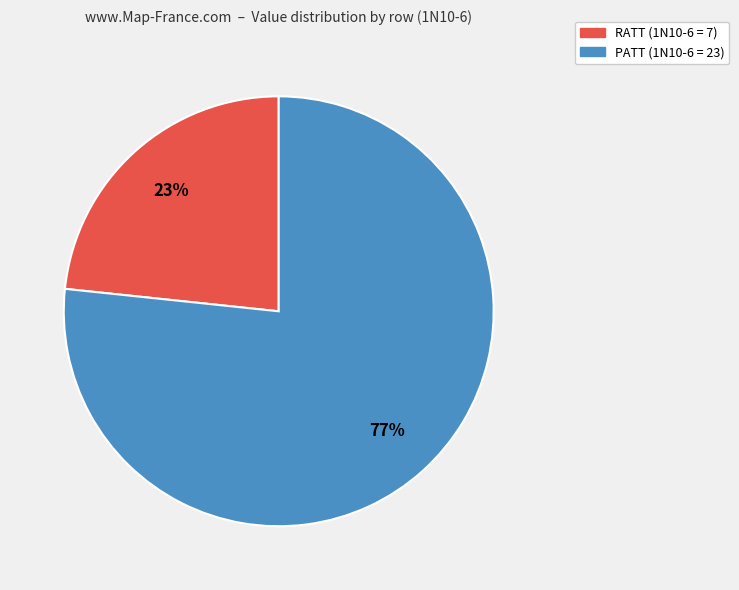

Approximately how many times larger is the value at PATT compared to RATT?

3.3